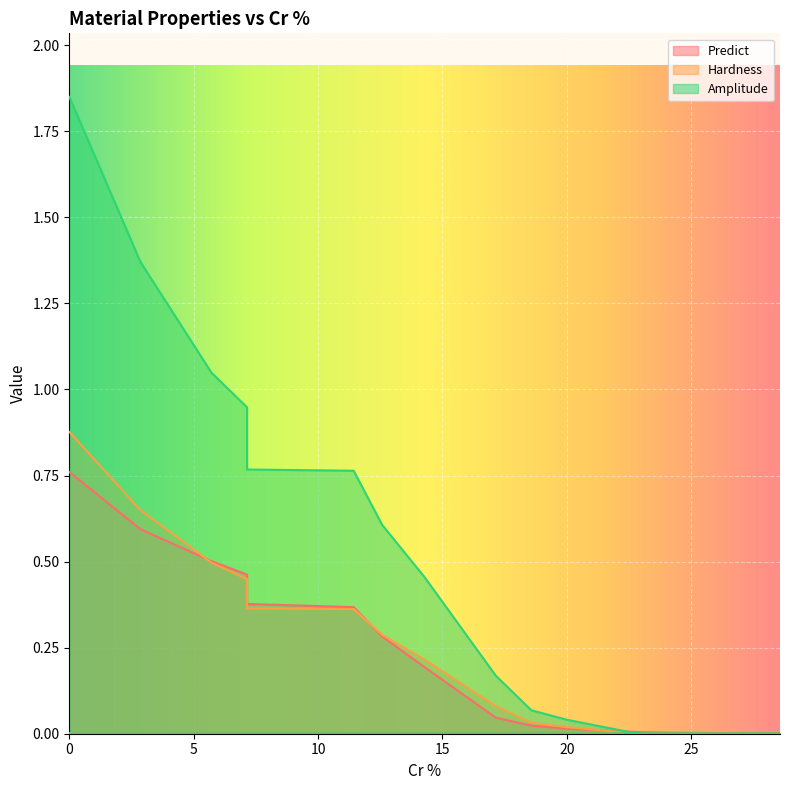

Reading left to right, list all the values displayed in this chart.

Predict: 0.8	0.6	0.5	0.5	0.4	0.4	0.3	0.2	0.0	0.0	0.0	0.0	0.0	0.0	0.0	0.0	0.0	0.0	0.0	0.0
Hardness: 0.9	0.6	0.5	0.4	0.4	0.4	0.3	0.2	0.1	0.0	0.0	0.0	0.0	0.0	0.0	0.0	0.0	0.0	0.0	0.0
Amplitude: 1.8	1.4	1.0	0.9	0.8	0.8	0.6	0.5	0.2	0.1	0.0	0.0	0.0	0.0	0.0	0.0	0.0	0.0	0.0	0.0